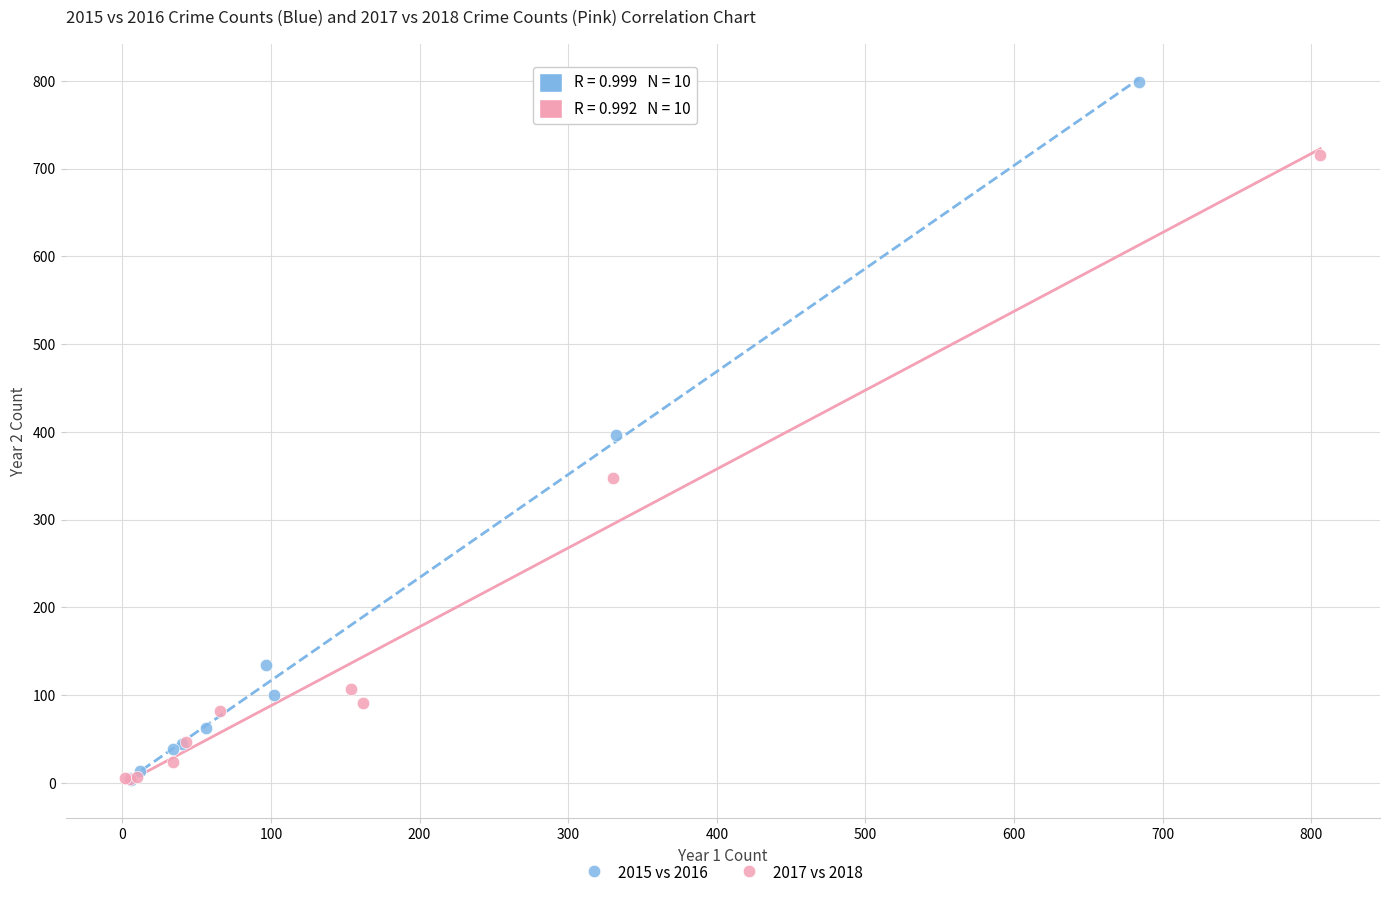

Which series contains the highest Y value?

2015 vs 2016